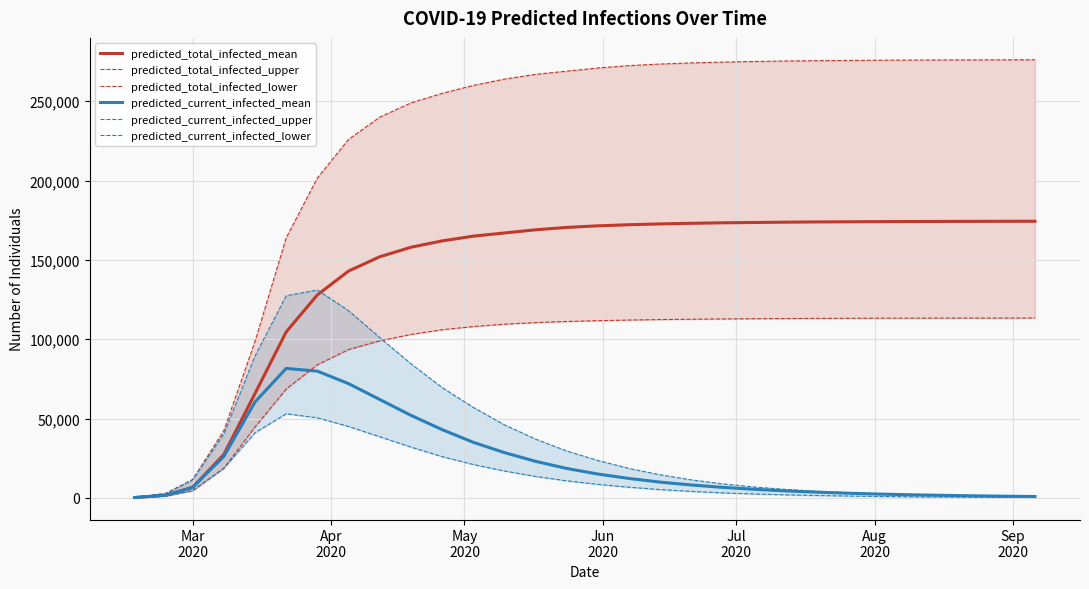

How many lines are shown in the chart?

6